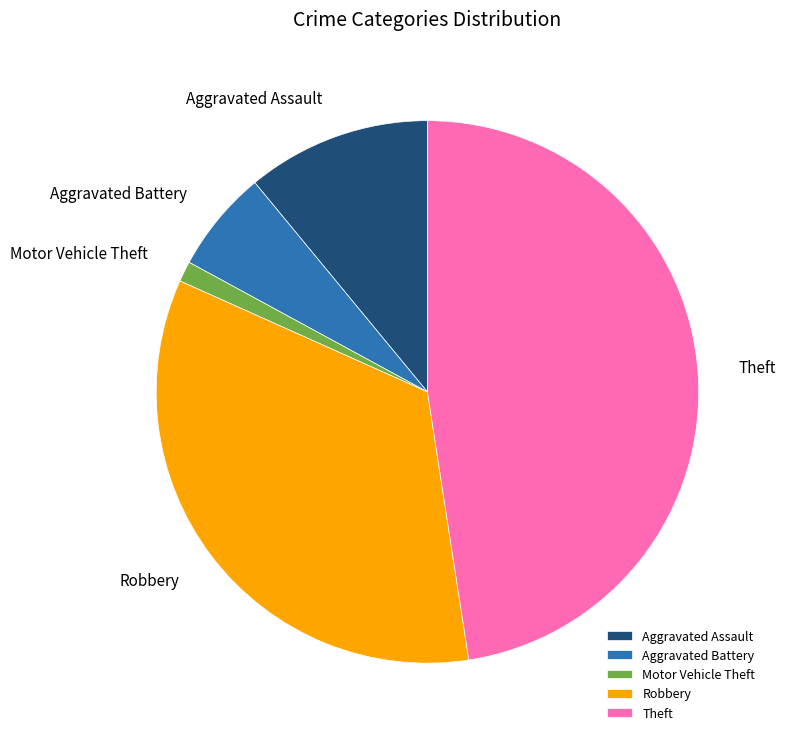

Is there a majority slice in this chart?

No